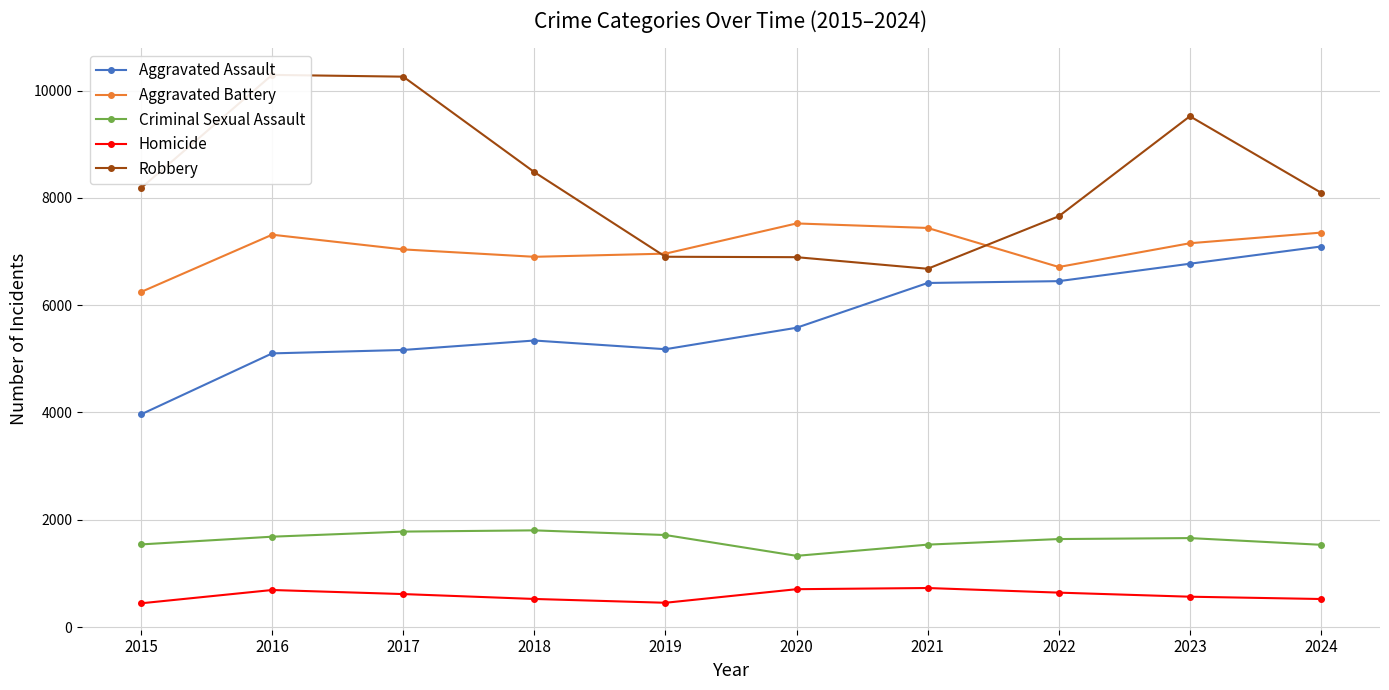

The Robbery series shows 13155 at 2023. True or false?

False